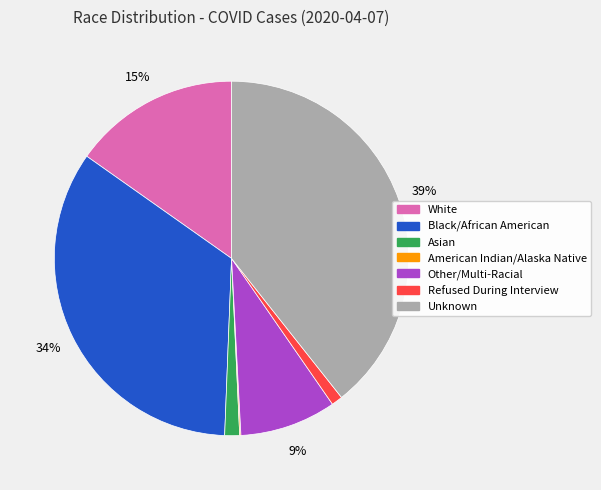

Is Black/African American the majority of the pie?

No